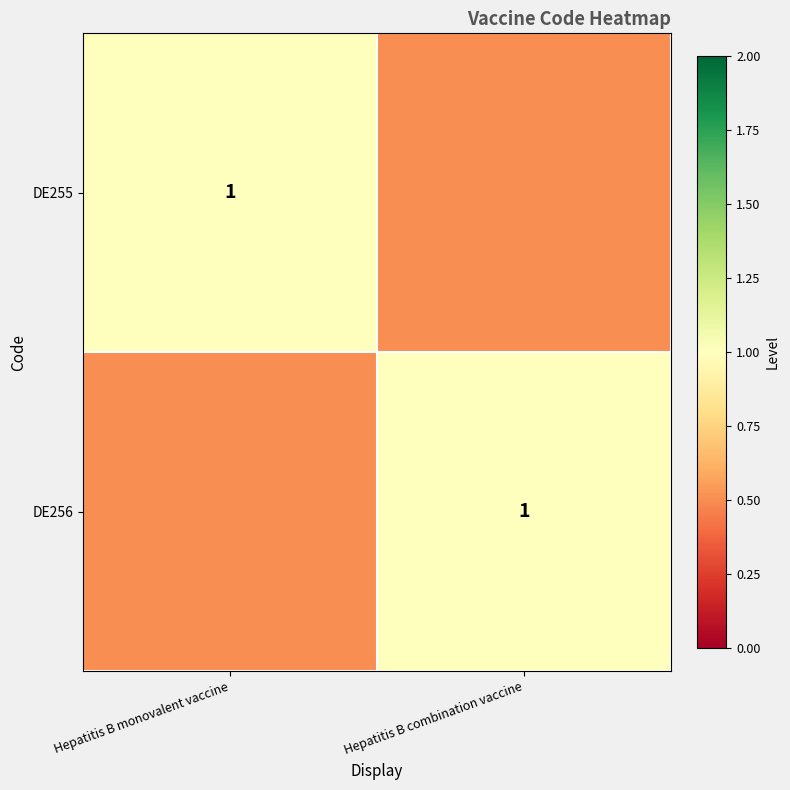

The value of DE255 at Hepatitis B monovalent vaccine is 0.3. True or false?

False